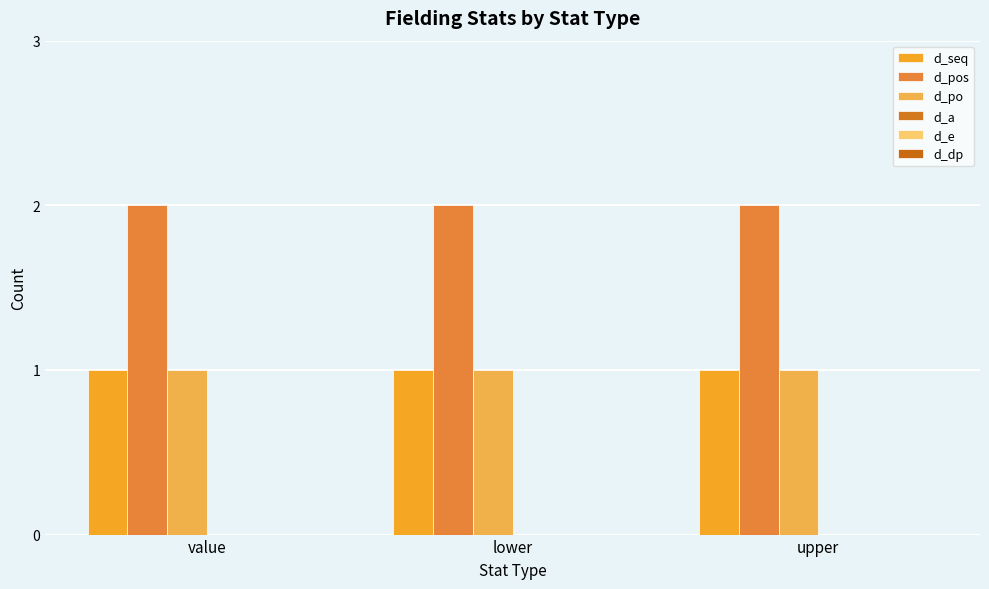

Reading left to right, what are all the values shown in this chart?

d_seq: value=1	lower=1	upper=1
d_pos: value=2	lower=2	upper=2
d_po: value=1	lower=1	upper=1
d_a: value=0	lower=0	upper=0
d_e: value=0	lower=0	upper=0
d_dp: value=0	lower=0	upper=0